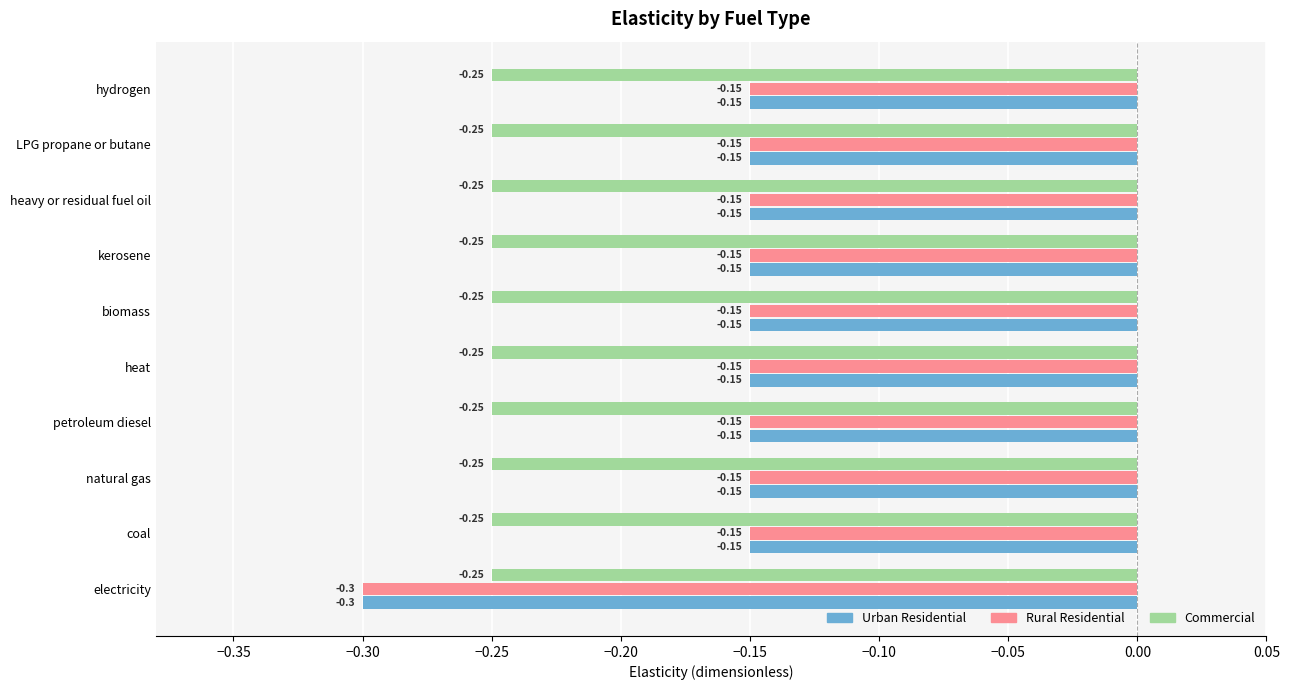

Which category has the lowest value across all series?

electricity